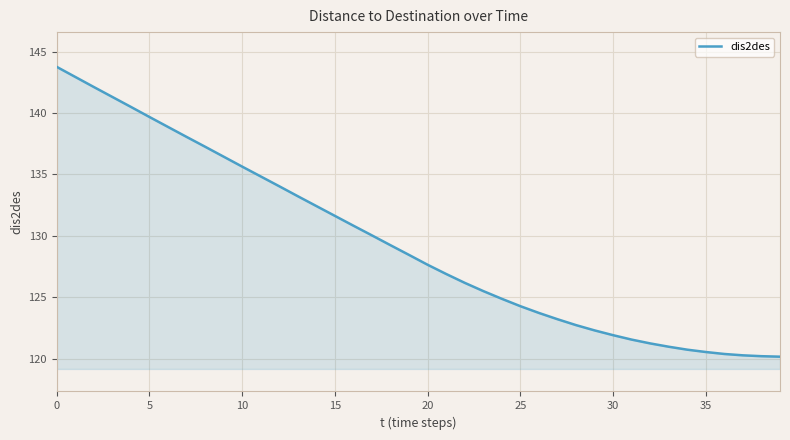

What is the maximum value shown in the chart?

143.8